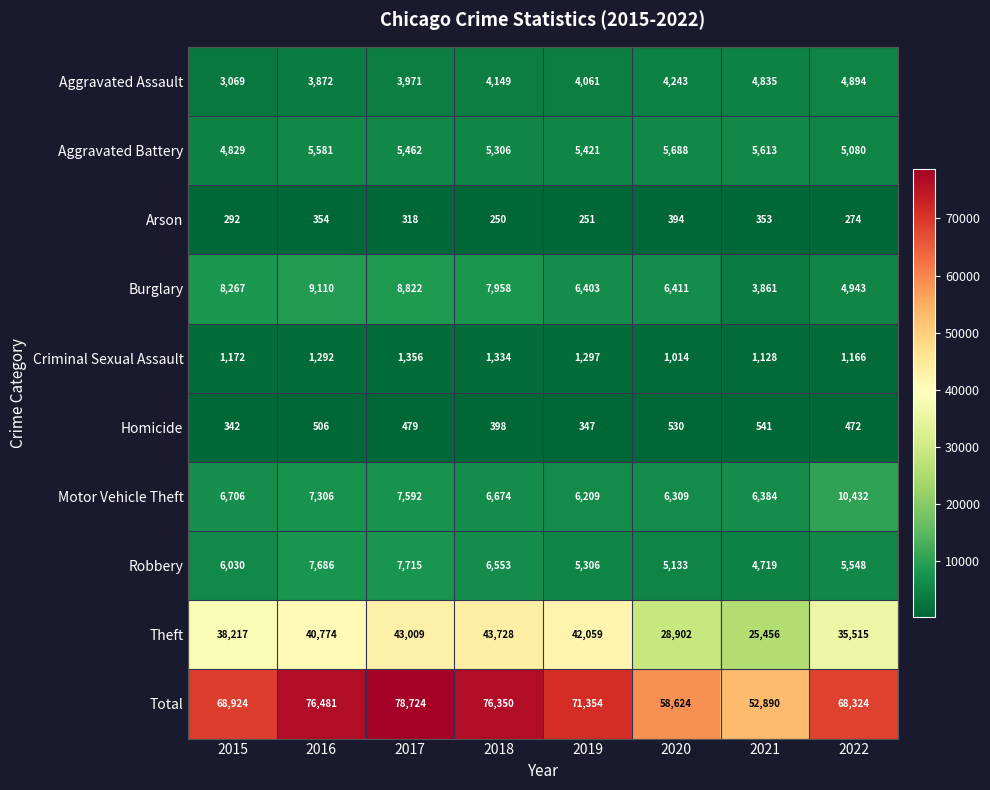

What is the sum of all Robbery values?

48690